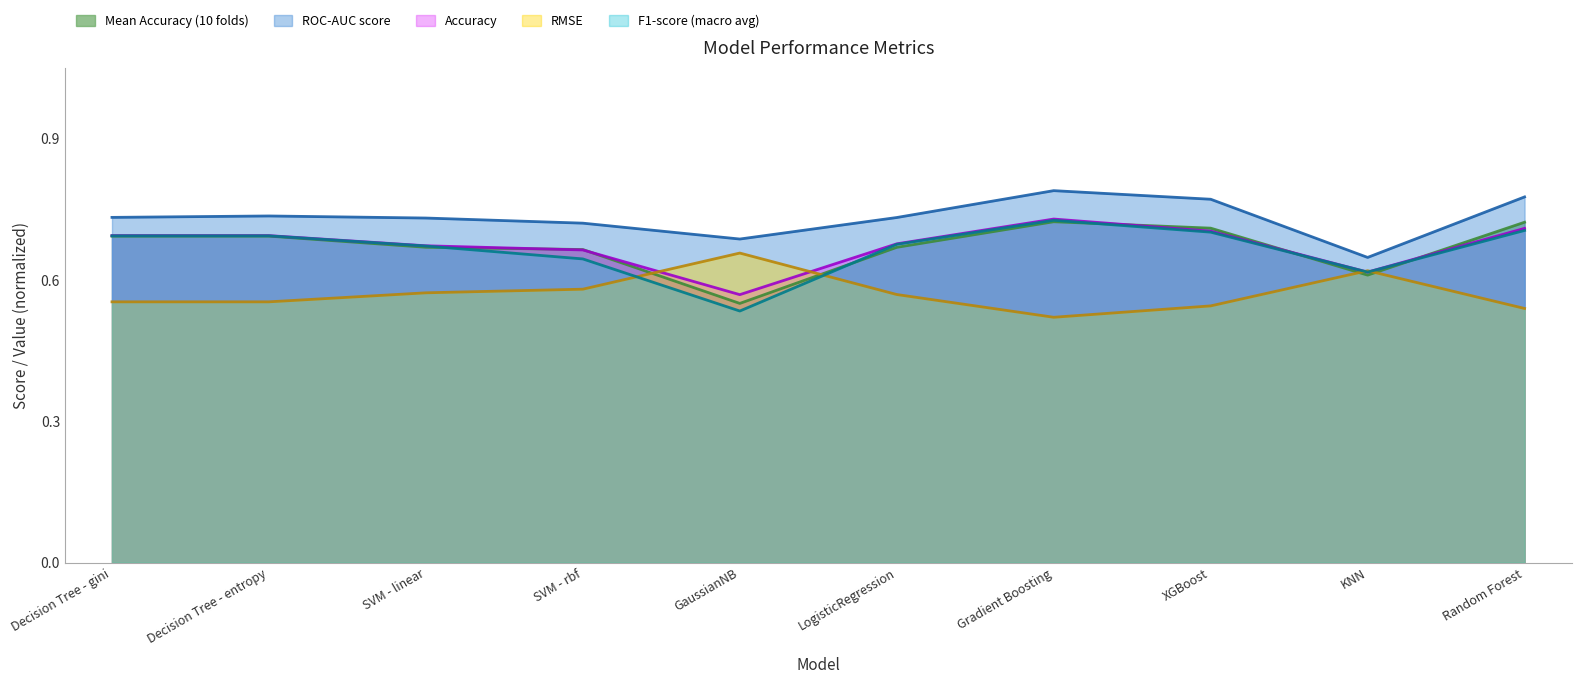

List the labels in order of Accuracy value, largest first.

Gradient Boosting, Random Forest, XGBoost, Decision Tree - gini, Decision Tree - entropy, LogisticRegression, SVM - linear, SVM - rbf, KNN, GaussianNB